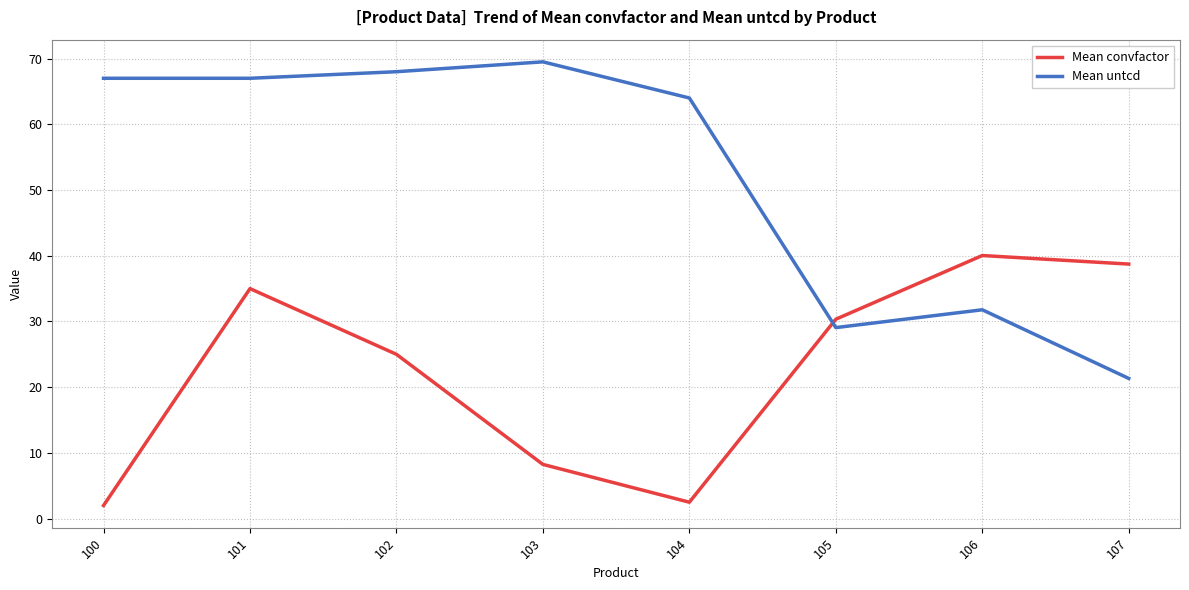

At which label is Mean untcd closest to 45?

106